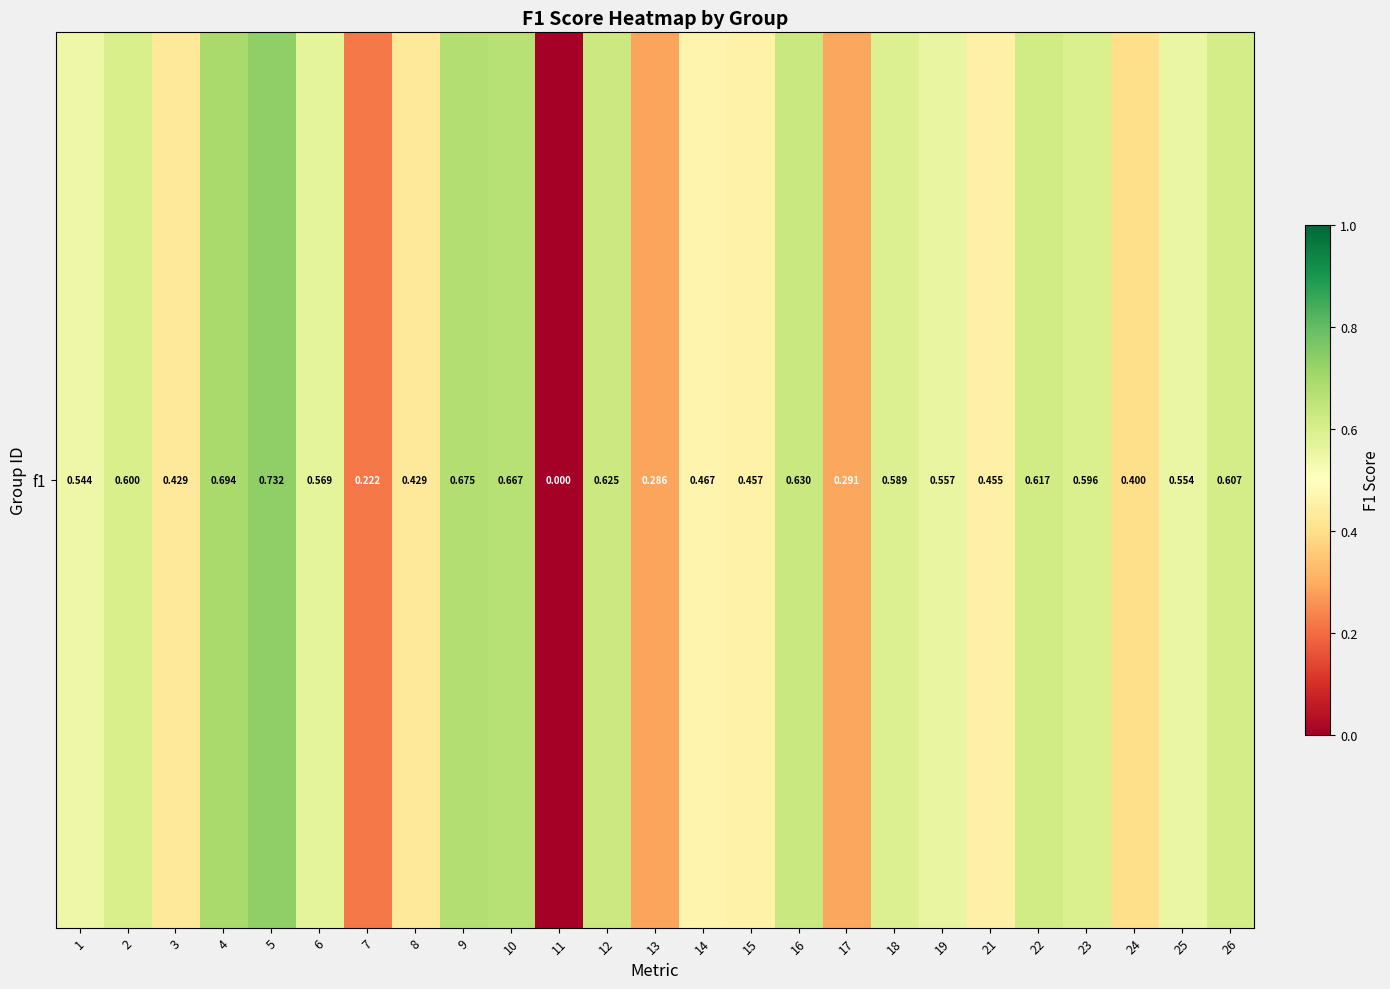

List the labels in order of value, smallest first.

11, 7, 13, 17, 24, 3, 8, 21, 15, 14, 1, 25, 19, 6, 18, 23, 2, 26, 22, 12, 16, 10, 9, 4, 5